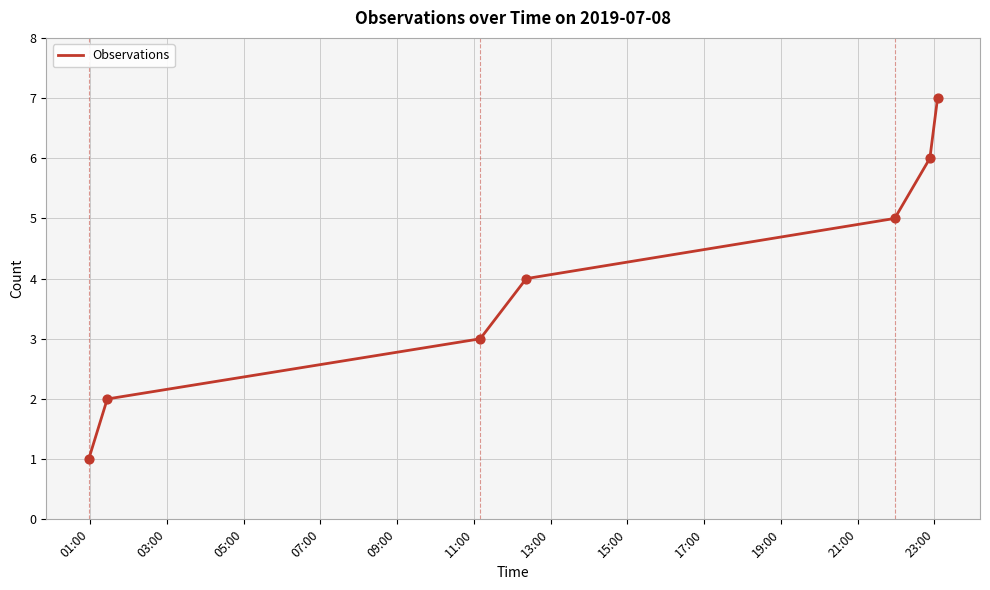

What is the greatest value displayed?

7